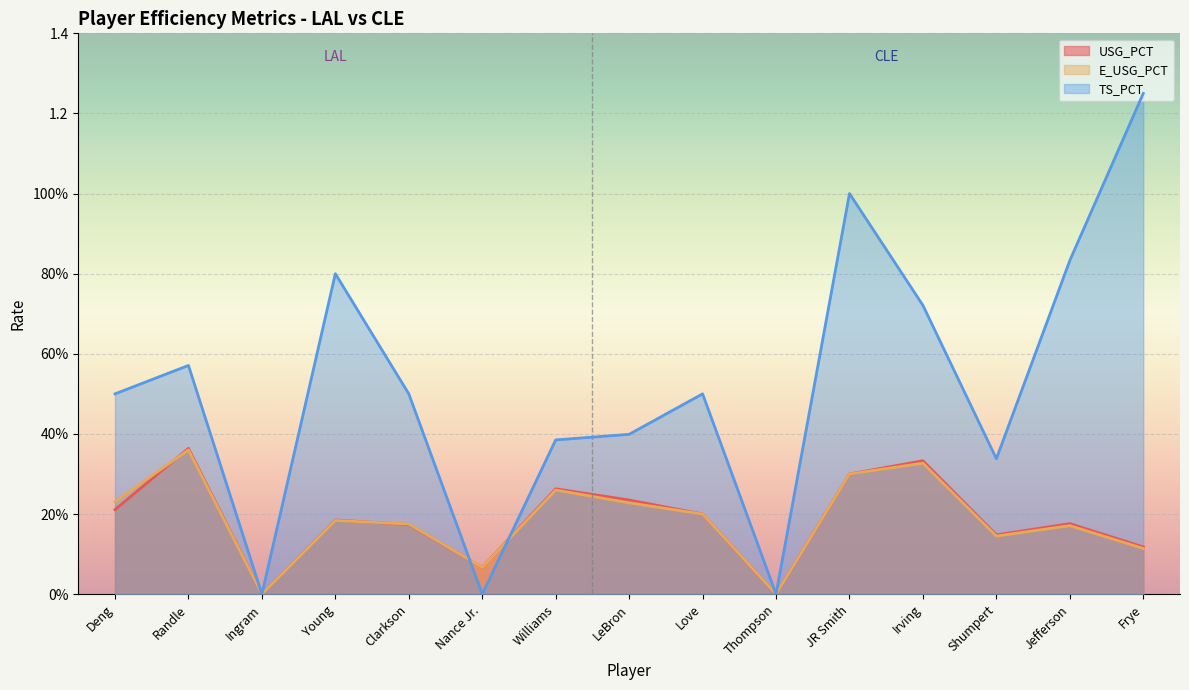

Reading left to right, what are all the values shown in this chart?

USG_PCT: Deng=0.2	Randle=0.4	Ingram=0.0	Young=0.2	Clarkson=0.2	Nance Jr.=0.1	Williams=0.3	LeBron=0.2	Love=0.2	Thompson=0.0	JR Smith=0.3	Irving=0.3	Shumpert=0.1	Jefferson=0.2	Frye=0.1
E_USG_PCT: Deng=0.2	Randle=0.4	Ingram=0.0	Young=0.2	Clarkson=0.2	Nance Jr.=0.1	Williams=0.3	LeBron=0.2	Love=0.2	Thompson=0.0	JR Smith=0.3	Irving=0.3	Shumpert=0.1	Jefferson=0.2	Frye=0.1
TS_PCT: Deng=0.5	Randle=0.6	Ingram=0.0	Young=0.8	Clarkson=0.5	Nance Jr.=0.0	Williams=0.4	LeBron=0.4	Love=0.5	Thompson=0.0	JR Smith=1.0	Irving=0.7	Shumpert=0.3	Jefferson=0.8	Frye=1.2